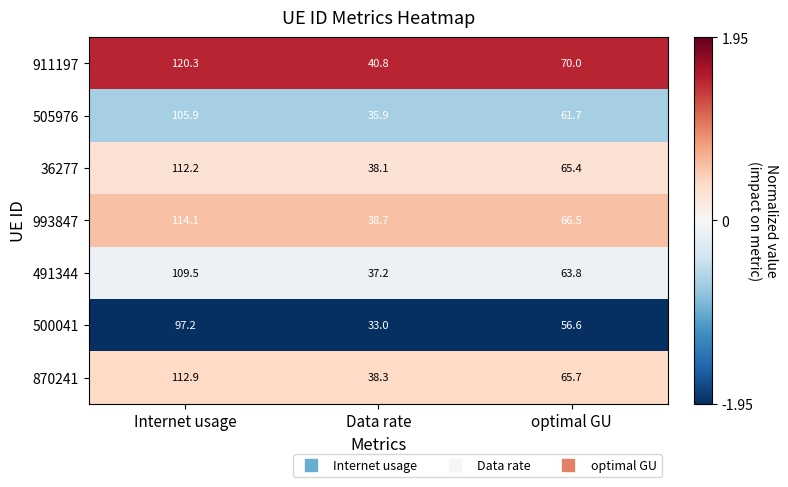

Reading left to right, extract all data points from this chart.

911197: Internet usage=120.3	Data rate=40.8	optimal GU=70.0
505976: Internet usage=105.9	Data rate=35.9	optimal GU=61.7
36277: Internet usage=112.2	Data rate=38.1	optimal GU=65.4
993847: Internet usage=114.1	Data rate=38.7	optimal GU=66.5
491344: Internet usage=109.5	Data rate=37.2	optimal GU=63.8
500041: Internet usage=97.2	Data rate=33.0	optimal GU=56.6
870241: Internet usage=112.9	Data rate=38.3	optimal GU=65.7